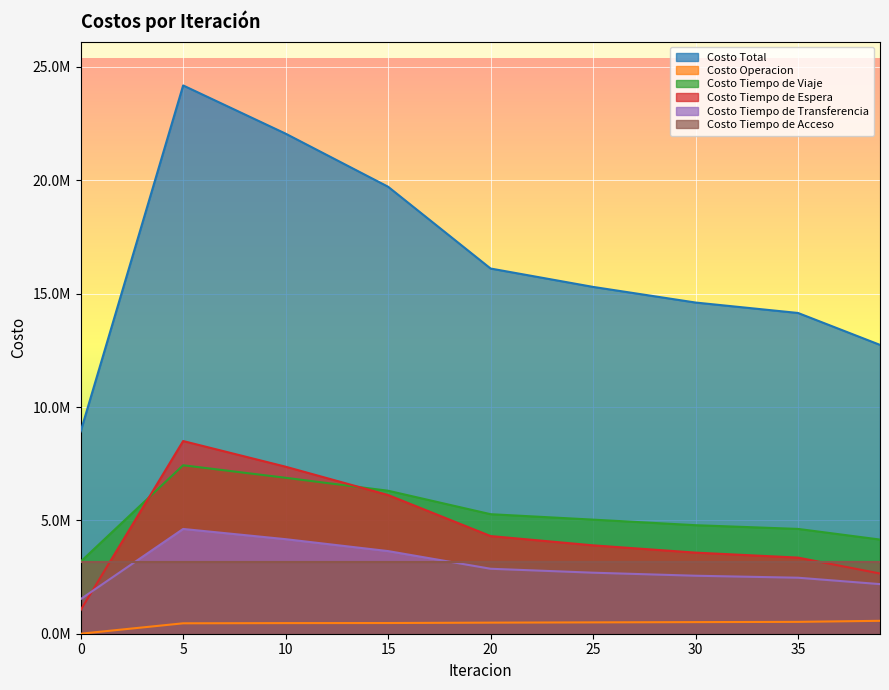

At how many categories does at least one series exceed 16252053?

3